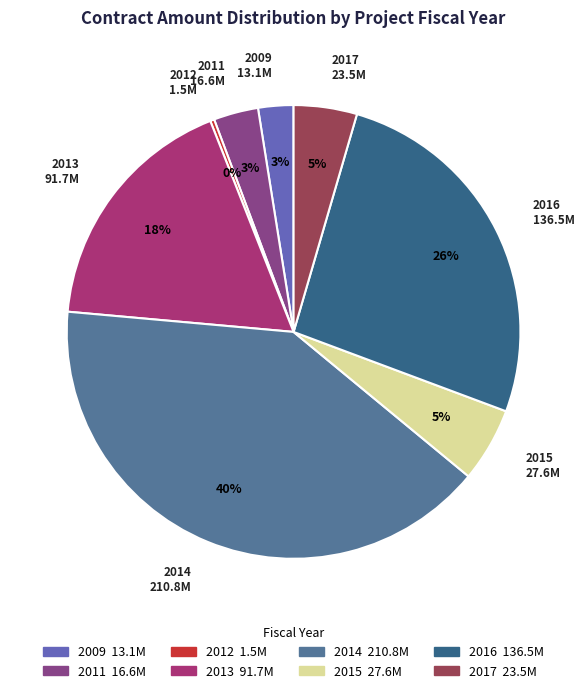

To the nearest percent, what is the average slice percentage?

12%